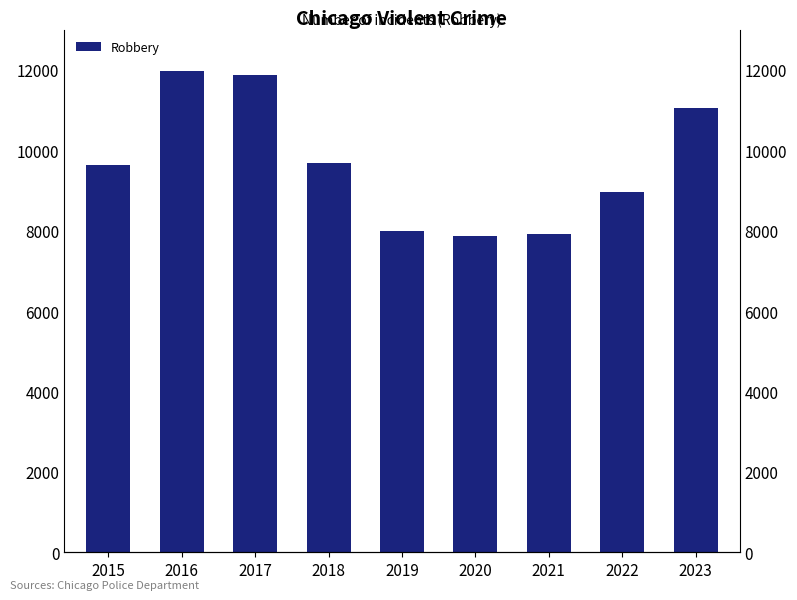

Which label corresponds to the smallest value in the chart?

2020